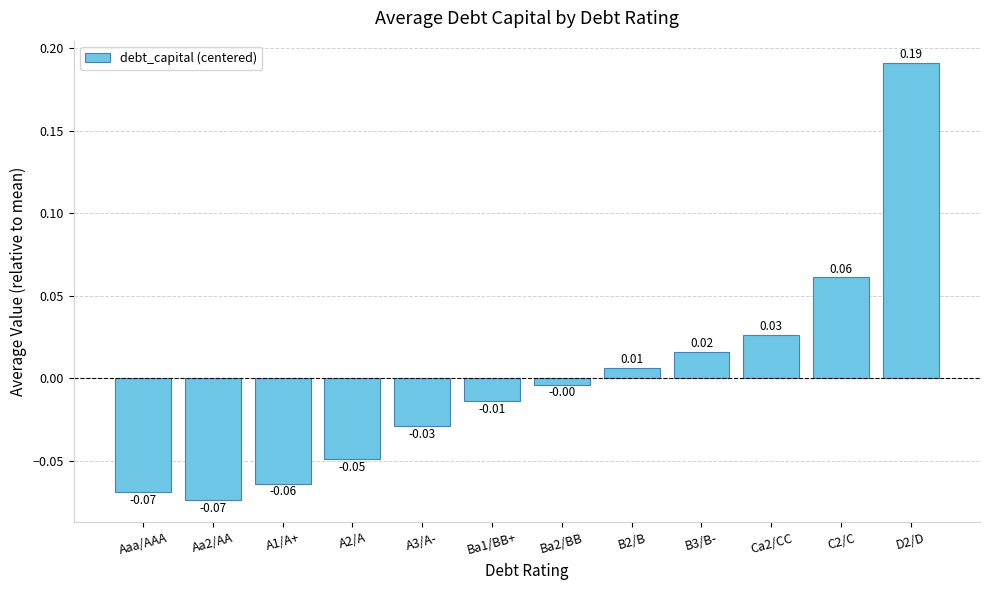

Which has a higher value, A2/A or Ba2/BB?

Ba2/BB